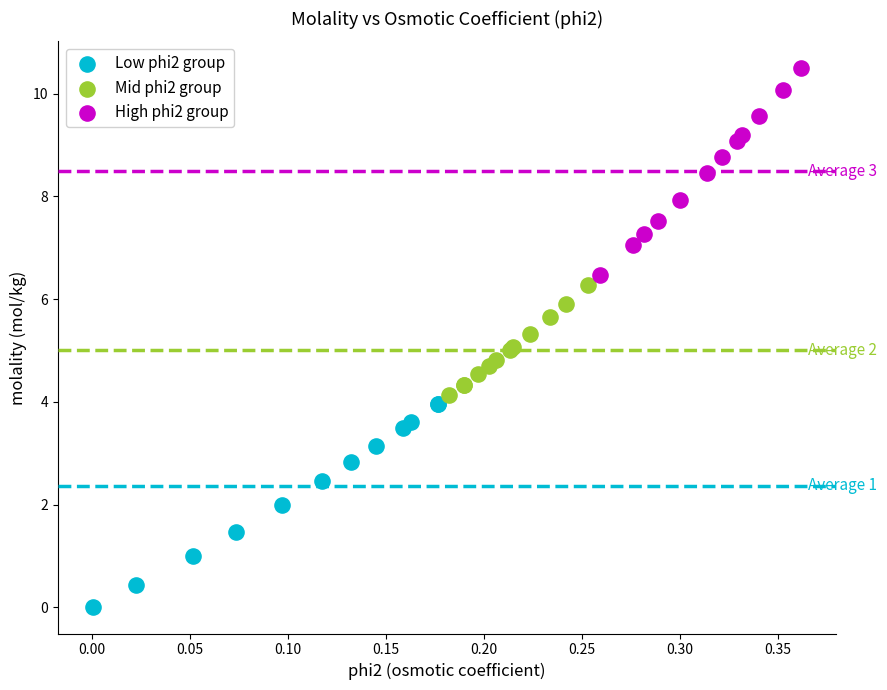

Which series reaches the maximum Y coordinate?

High phi2 group